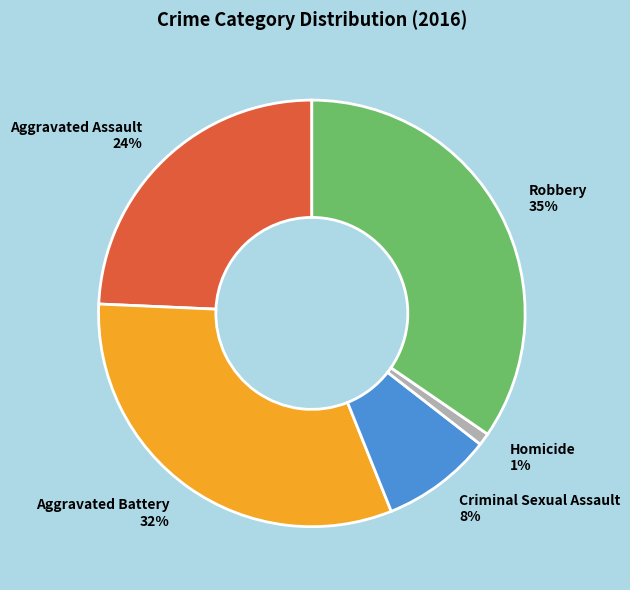

Rank the categories by value from highest to lowest.

Robbery, Aggravated Battery, Aggravated Assault, Criminal Sexual Assault, Homicide